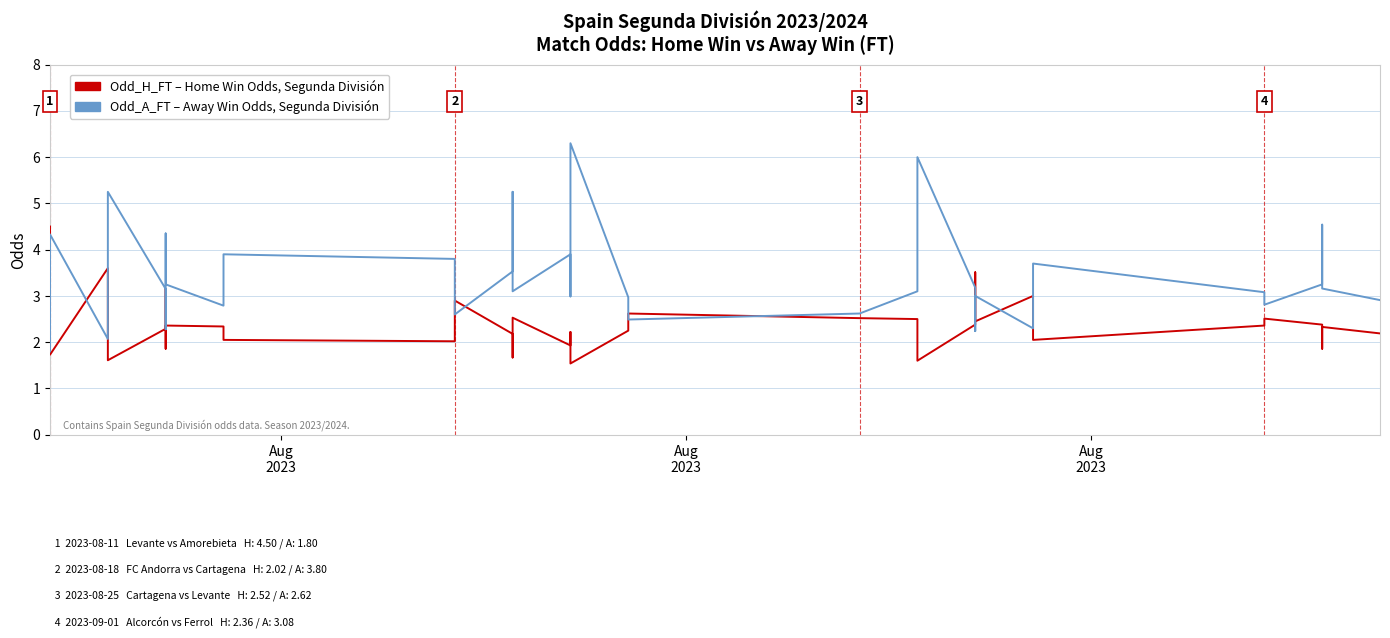

What is the highest value of the Odd_A_FT (Away Win Odds) series?

6.3